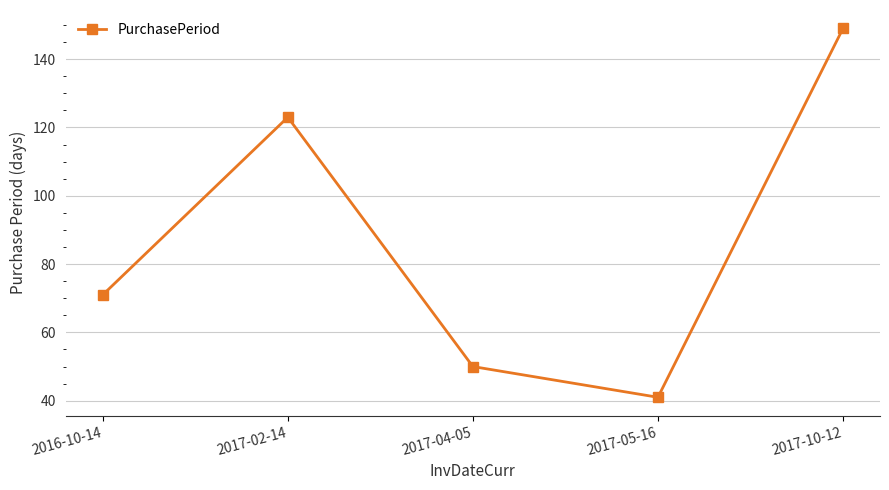

How many data points does each series have?

5